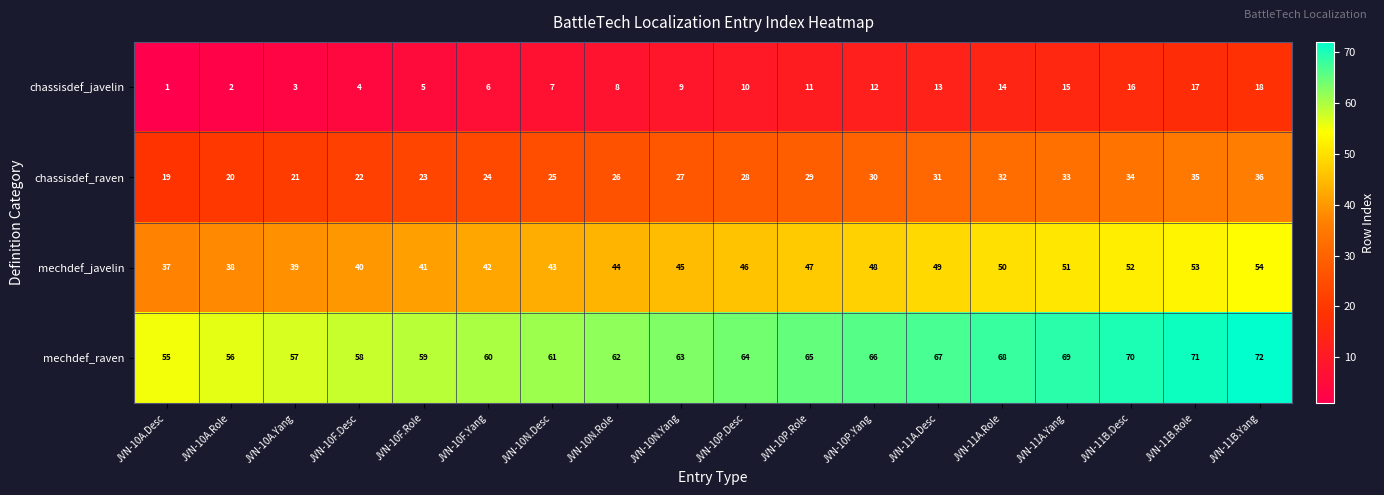

Which series has the largest total across all categories?

mechdef_raven